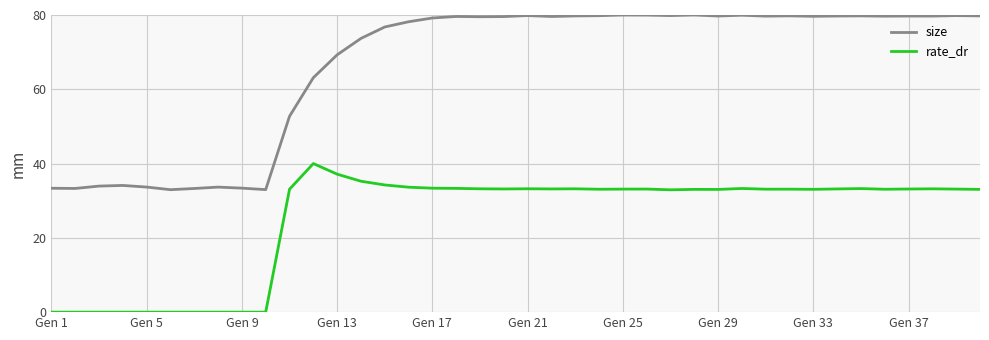

What are all the series names shown in the legend?

size, rate_dr